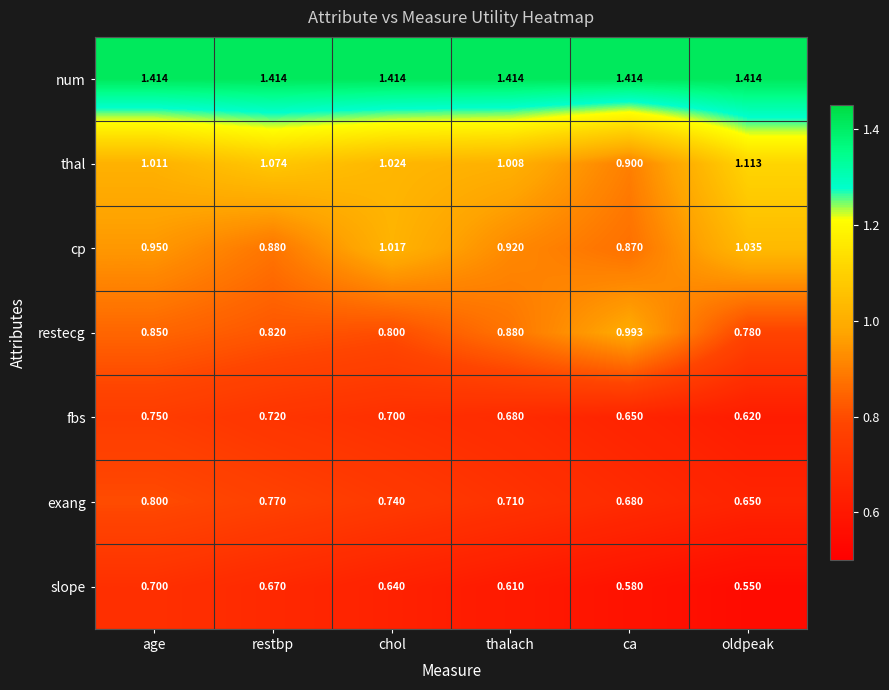

Which series has the largest total across all categories?

num